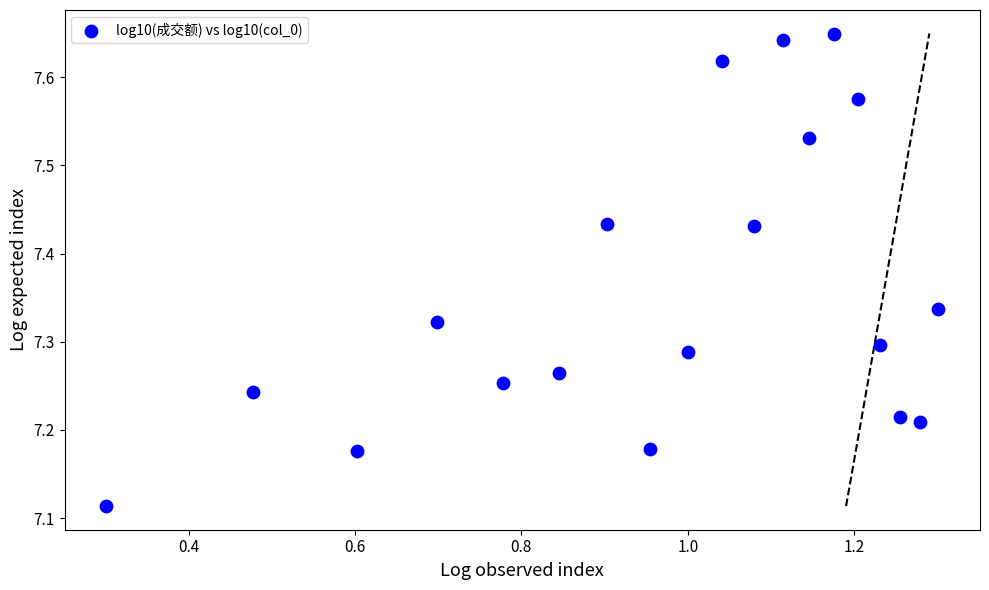

What is the range of X values (max minus min)?

1.0